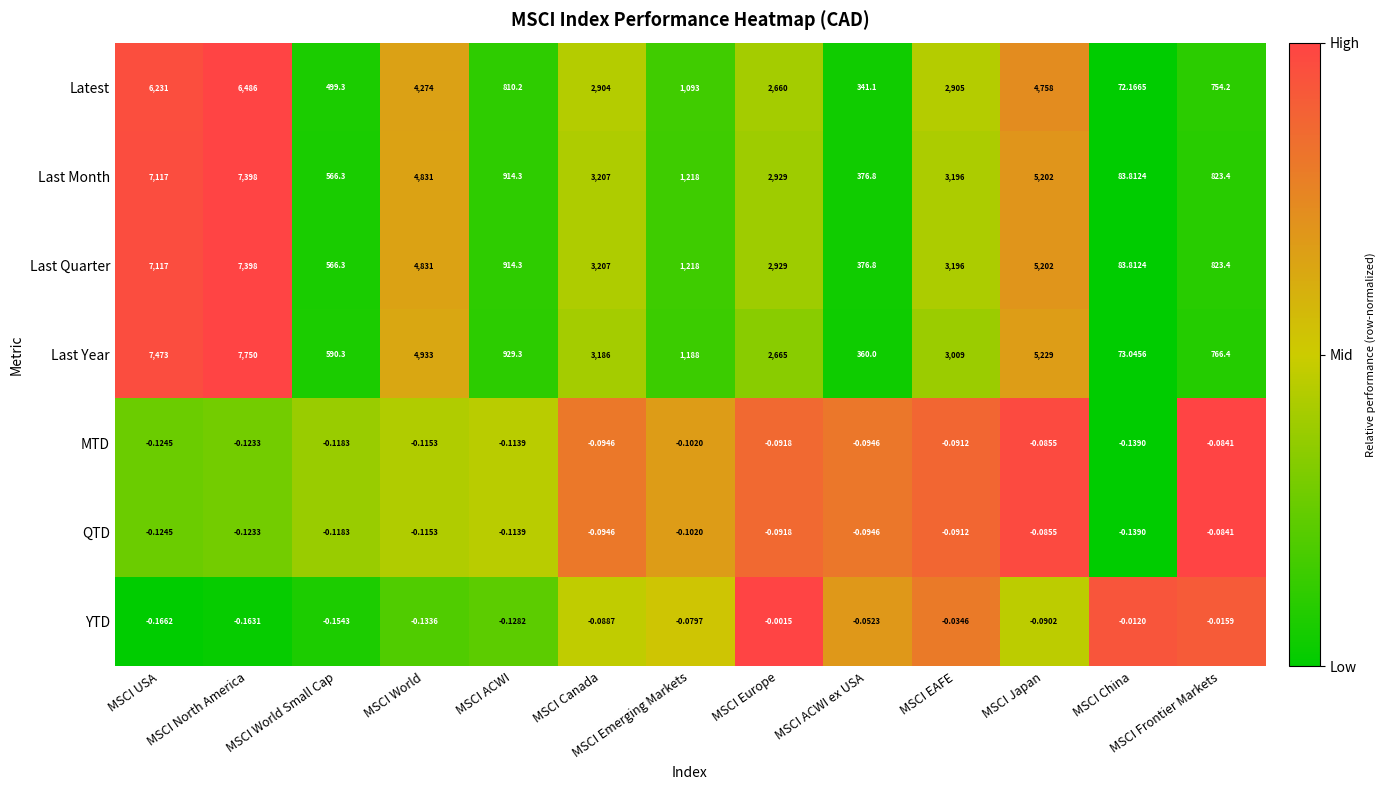

Which series has the largest range (max minus min)?

Last Year